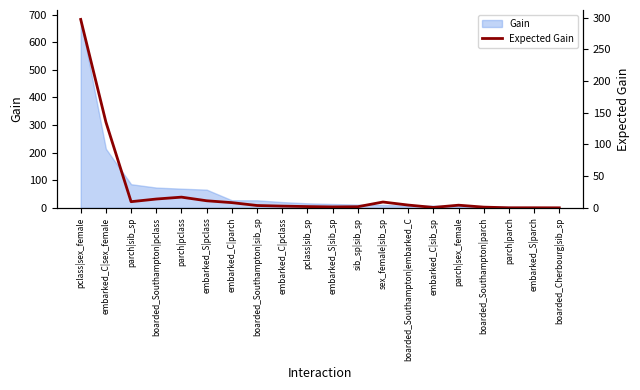

What is the maximum value shown in the chart?

297.1